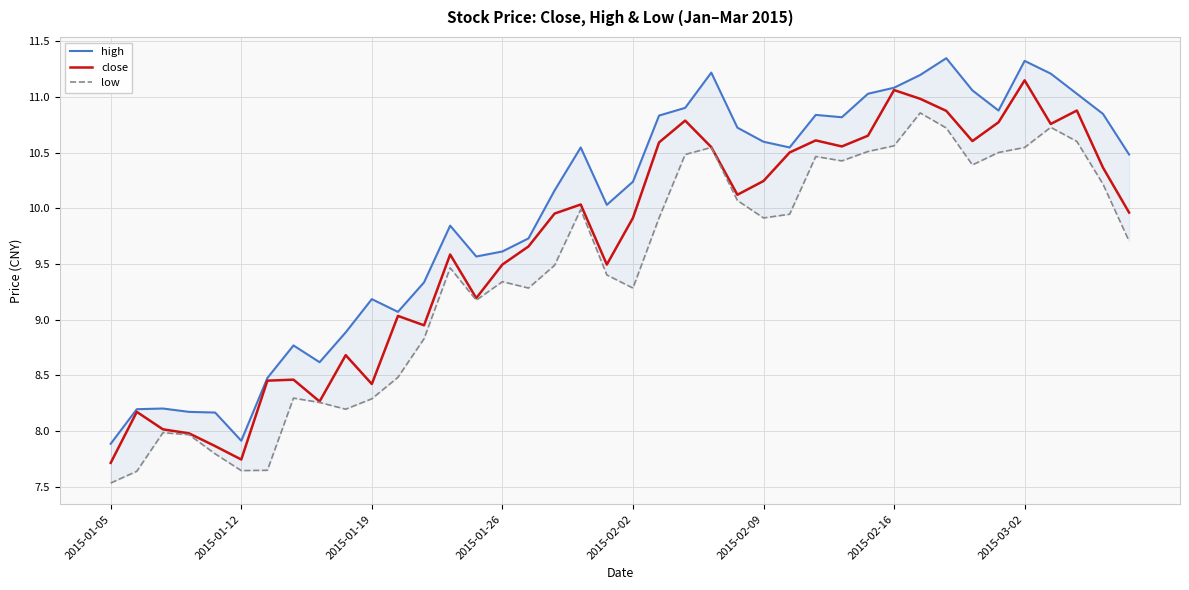

True or false: high and close cross at least once.

False